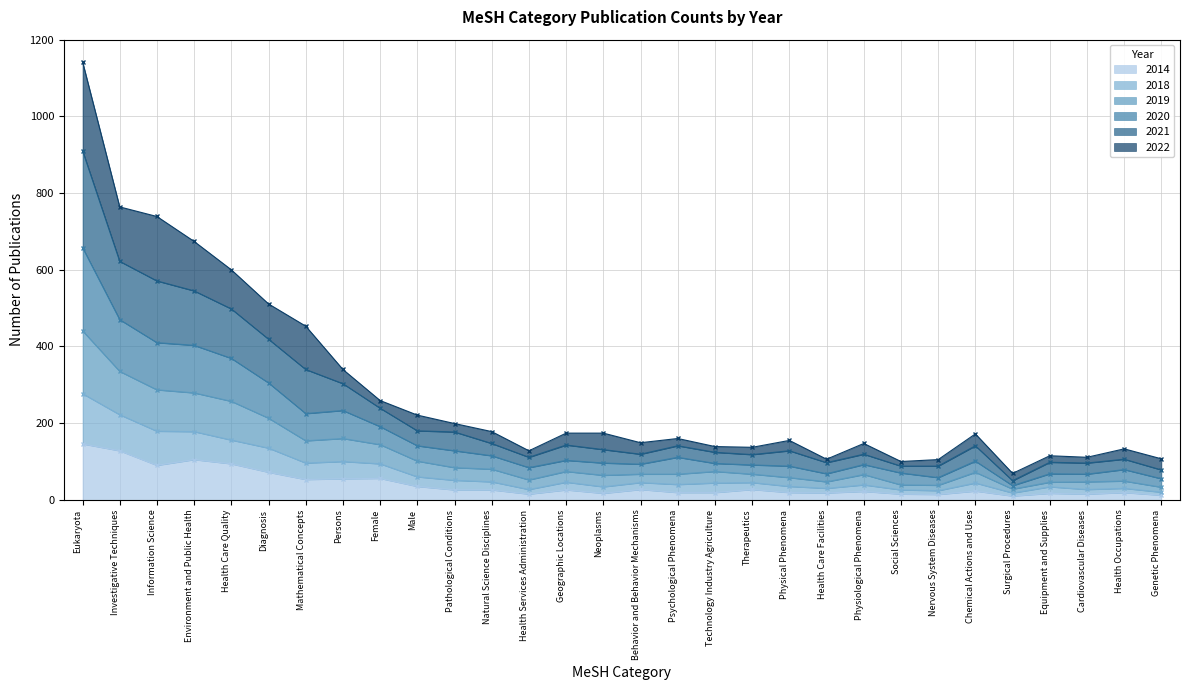

True or false: 2019 and 2018 cross at least once.

False